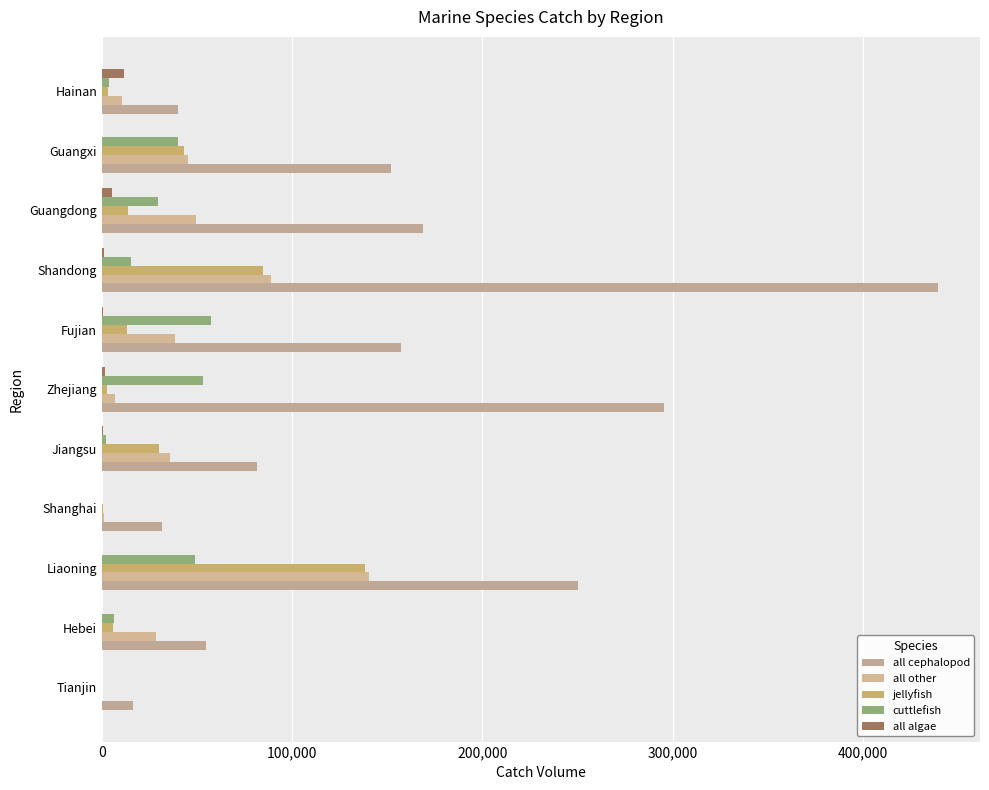

What is the average value of the cuttlefish series?

23269